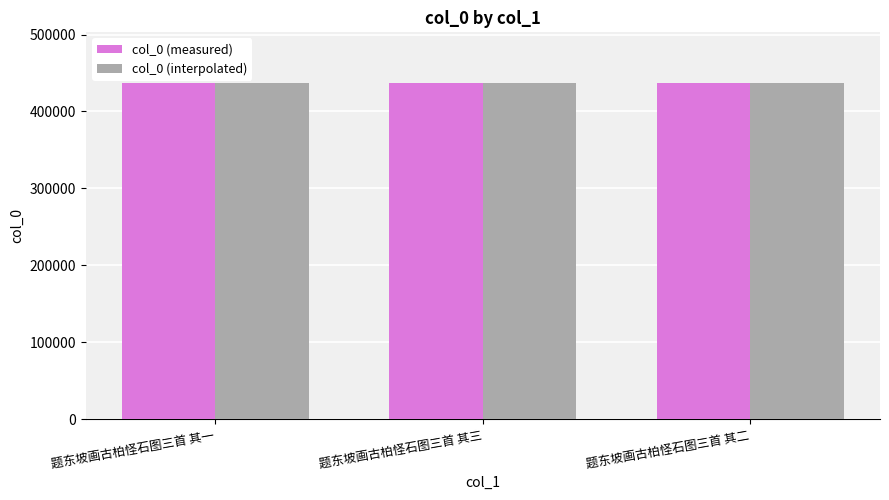

What is the sum of the col_0 (measured) values at 题东坡画古柏怪石图三首 其三 and 题东坡画古柏怪石图三首 其一?

875270